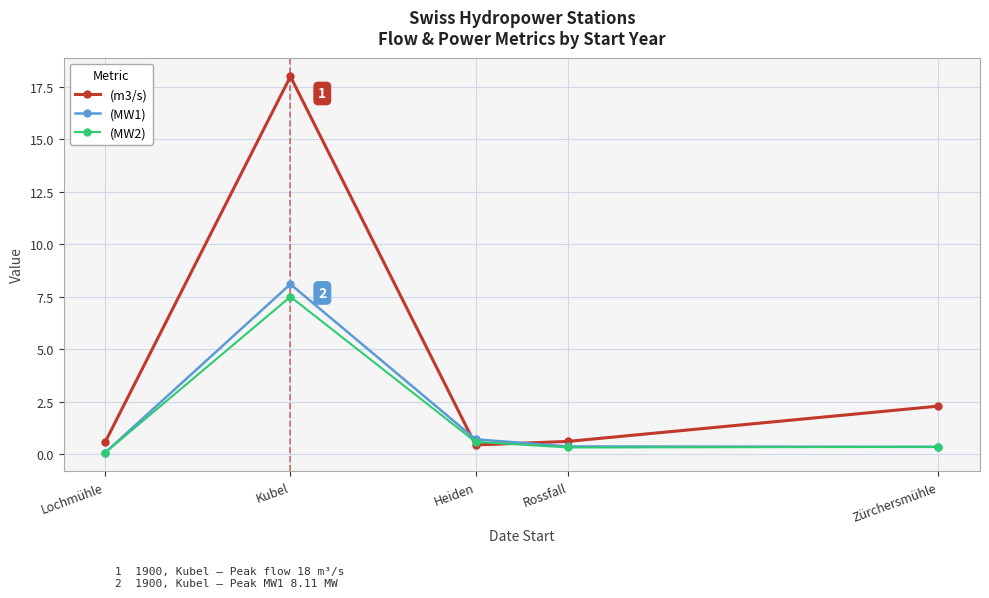

What is the total value across all series at Heiden?

1.8